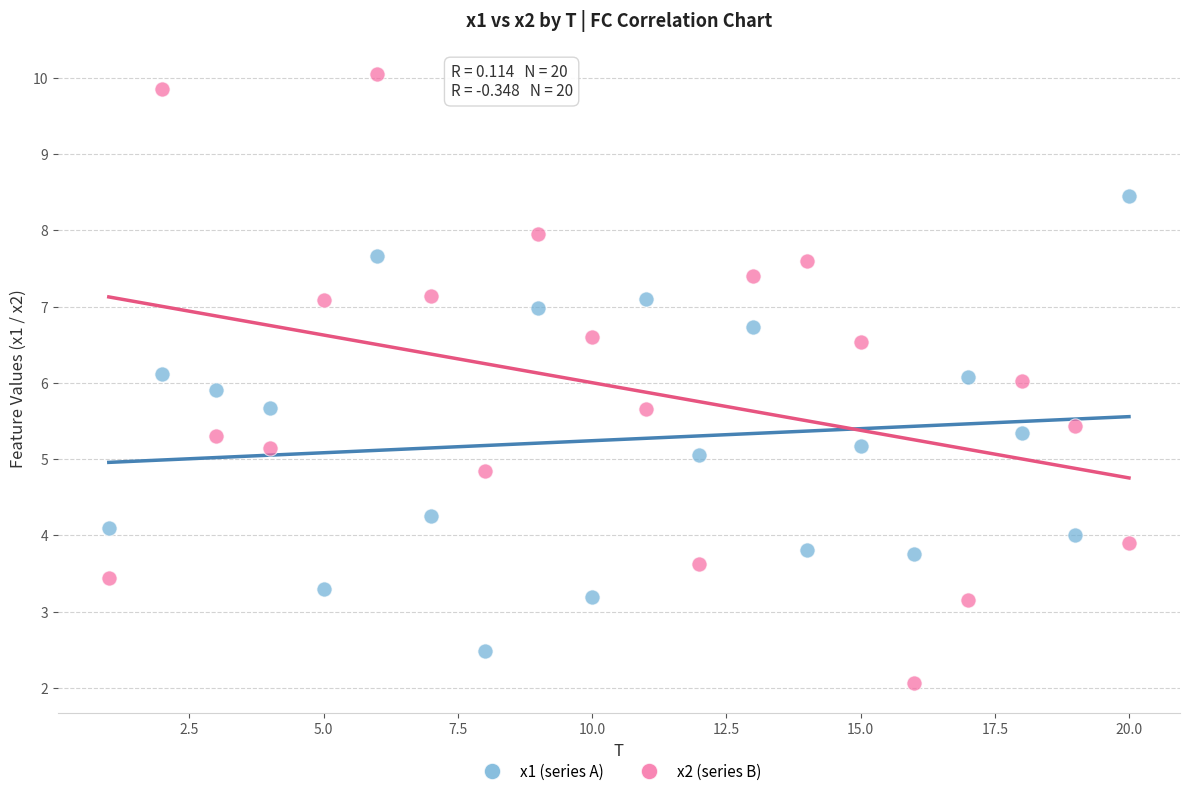

Which series reaches the minimum Y coordinate?

x2 (series B)